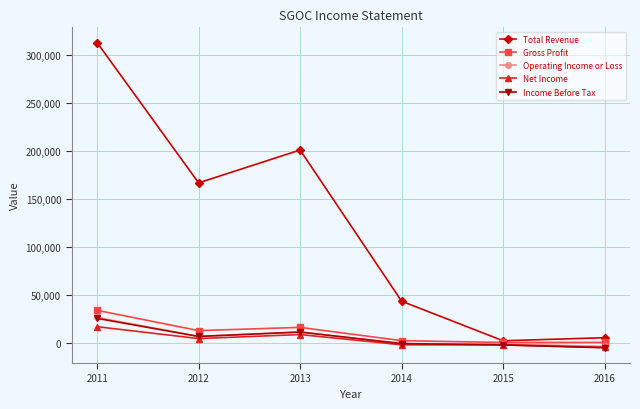

Which series has the largest total across all categories?

Total Revenue